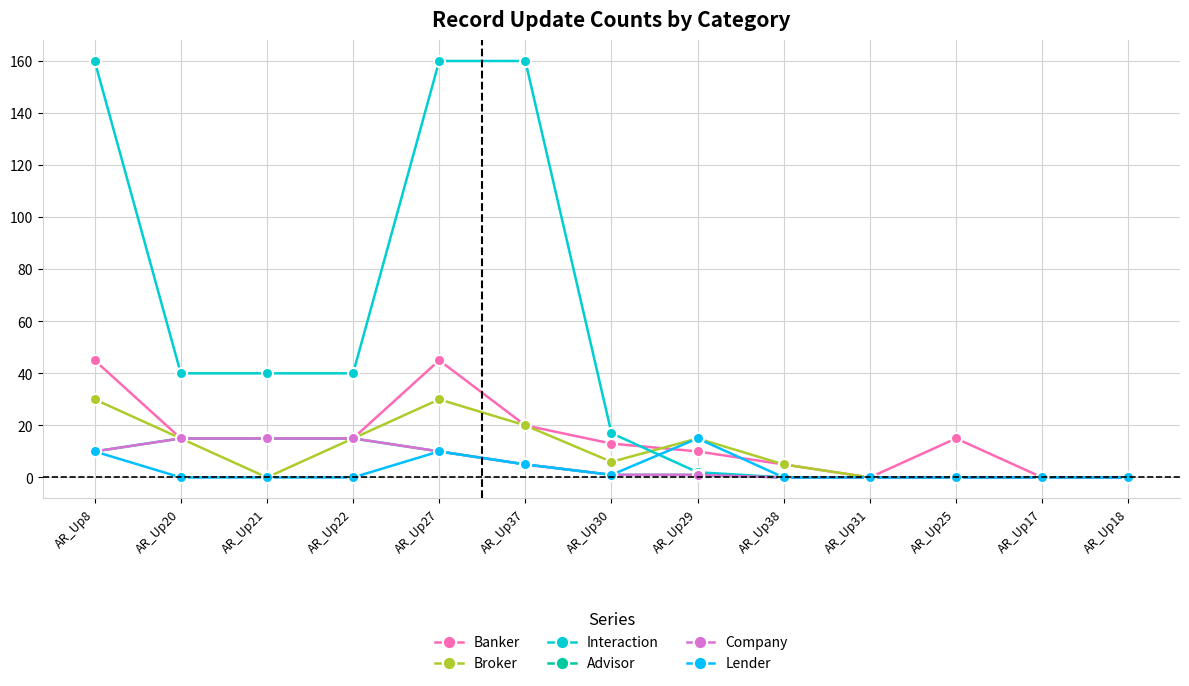

At AR_Up38, list the series in order from smallest to largest.

Interaction, Advisor, Company, Lender, Banker, Broker